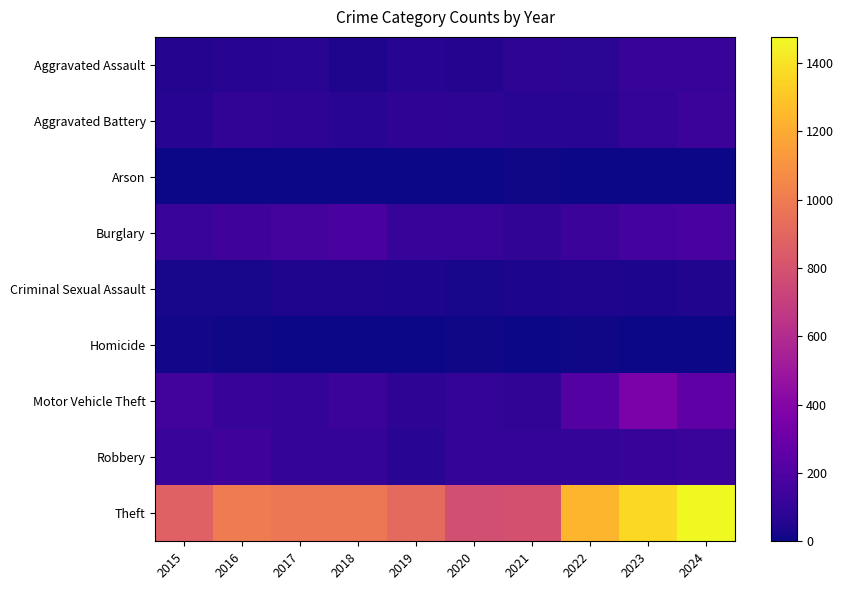

Which series changed the most between 2015 and 2016?

Theft